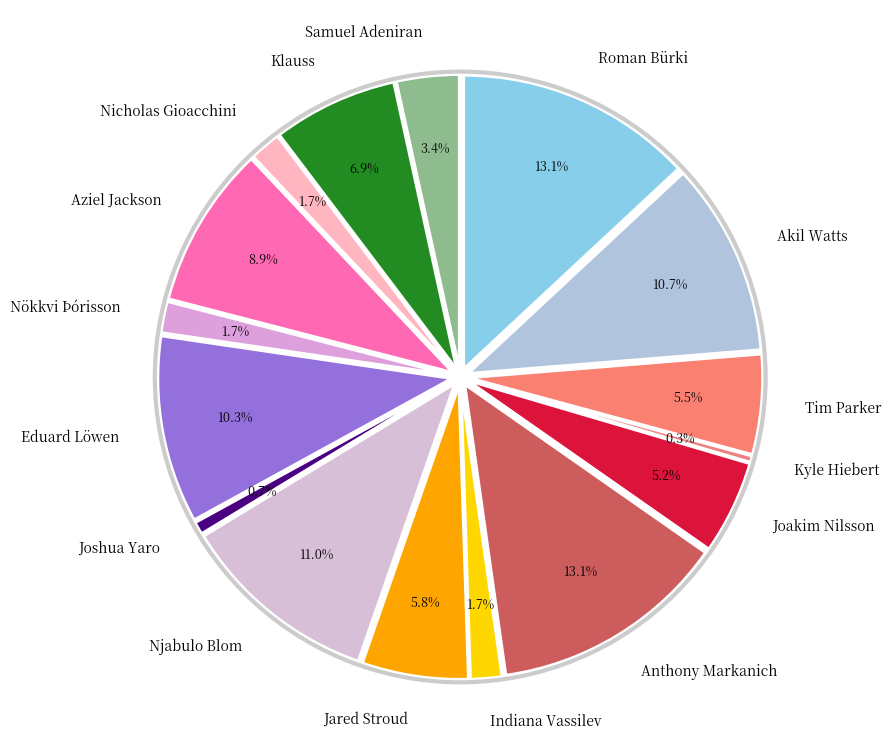

The Njabulo Blom slice represents 11% of the pie. True or false?

True